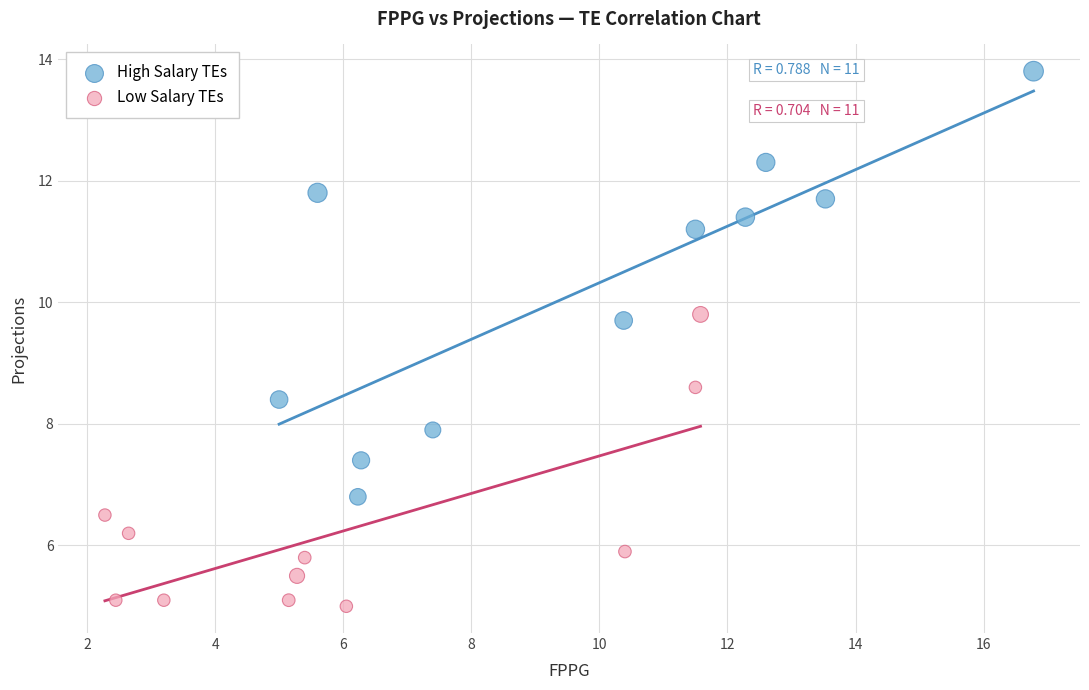

Which series contains the lowest Y value?

Low Salary TEs